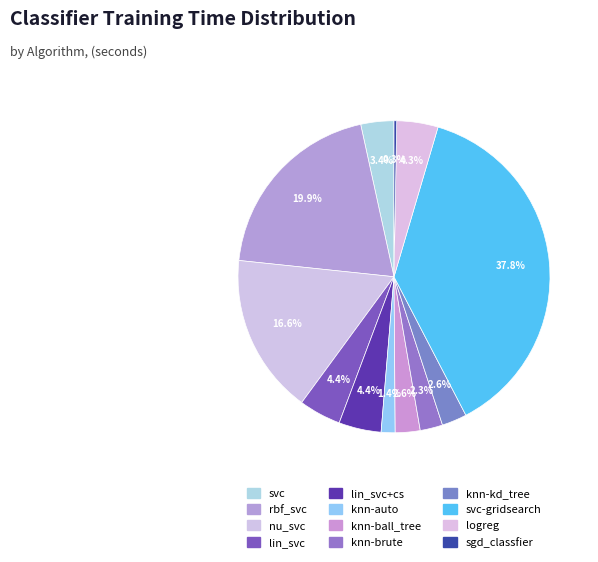

Count the number of slices in the pie.

12